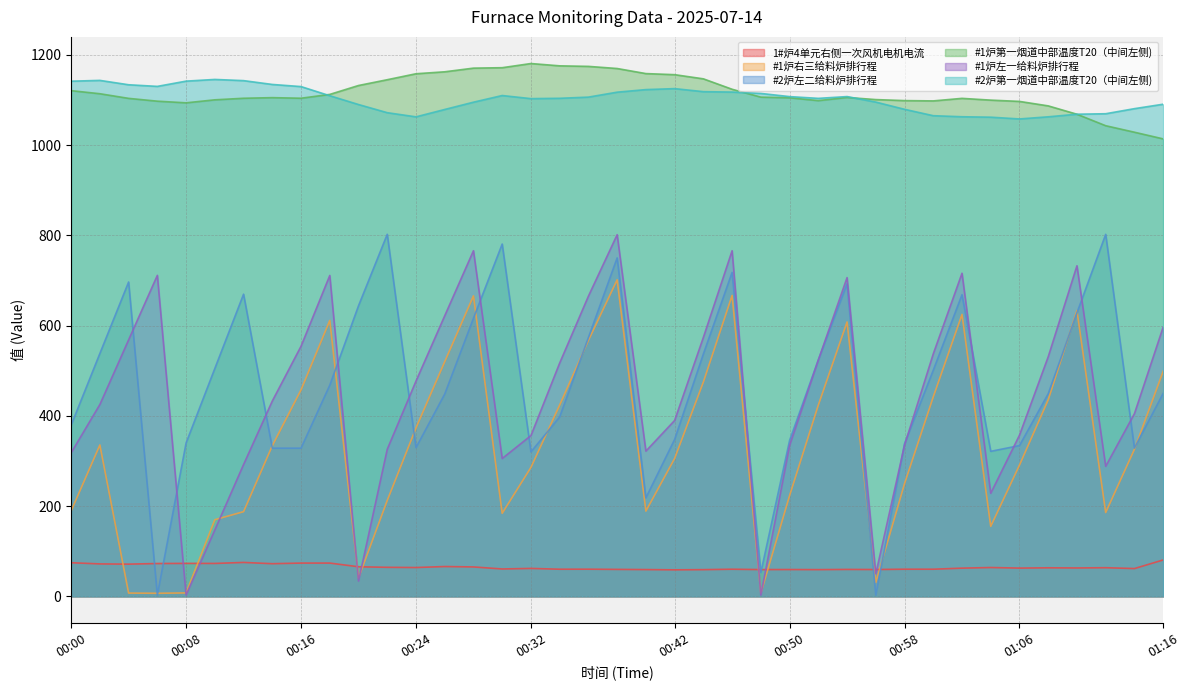

True or false: #1炉第一烟道中部温度T20（中间左侧) and #1炉右三给料炉排行程 intersect in this chart.

False